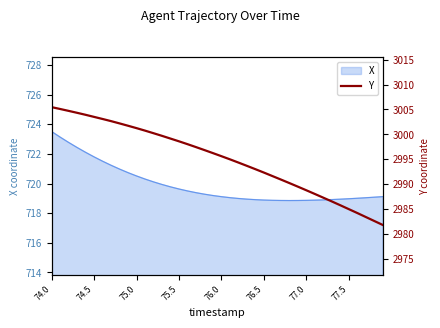

Reading right to left, what are all the values shown in this chart?

2981.8	2982.6	2983.4	2984.2	2985.0	2985.7	2986.5	2987.3	2988.0	2988.8	2989.5	2990.2	2990.9	2991.6	2992.3	2993.0	2993.7	2994.3	2995.0	2995.6	2996.2	2996.8	2997.4	2998.0	2998.6	2999.1	2999.7	3000.2	3000.7	3001.2	3001.7	3002.2	3002.7	3003.1	3003.5	3003.9	3004.3	3004.7	3005.1	3005.5